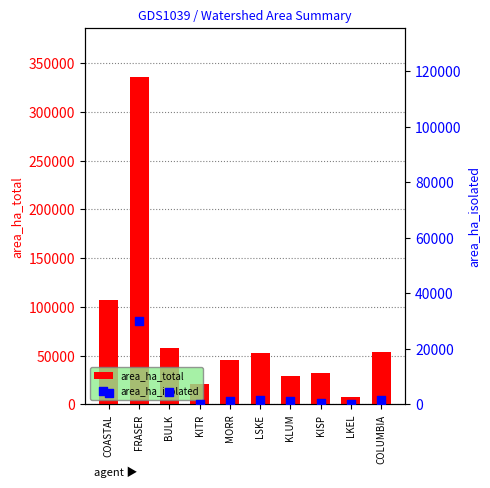

At which category is the sum across all series the highest?

FRASER